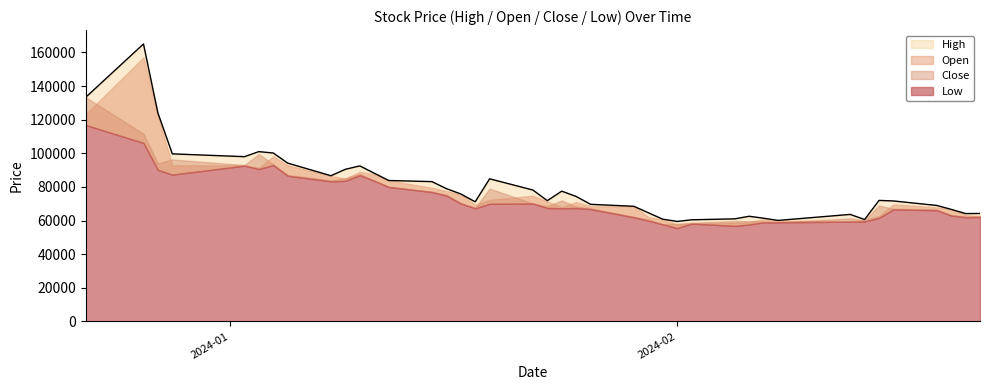

How many lines are shown in the chart?

4